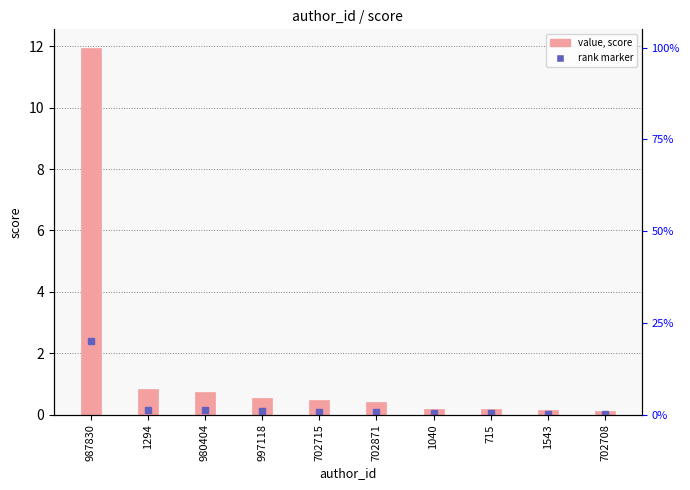

What is the difference between the second highest and minimum values?

0.7